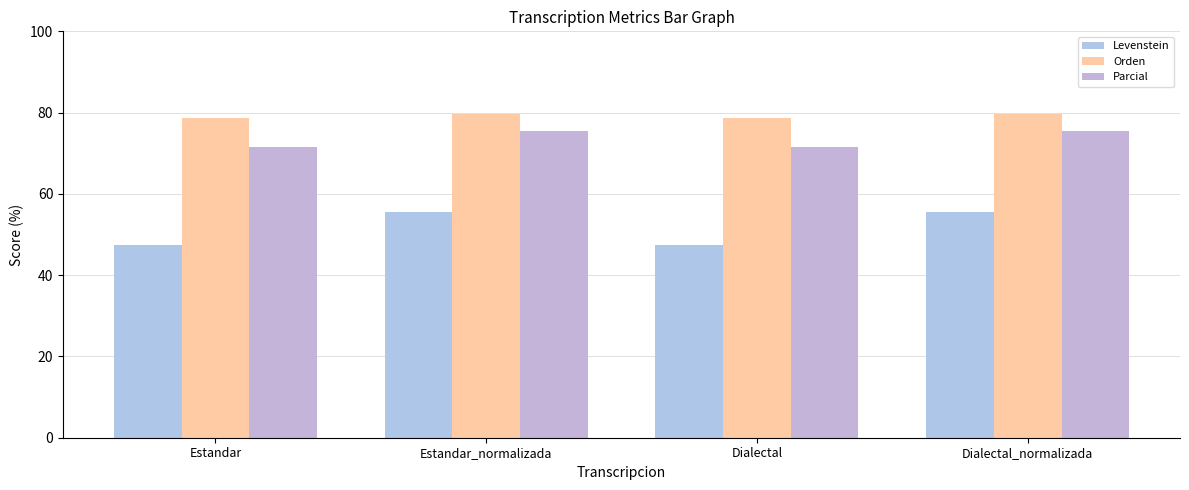

What is the label of the 4th bar from the left?

Dialectal_normalizada